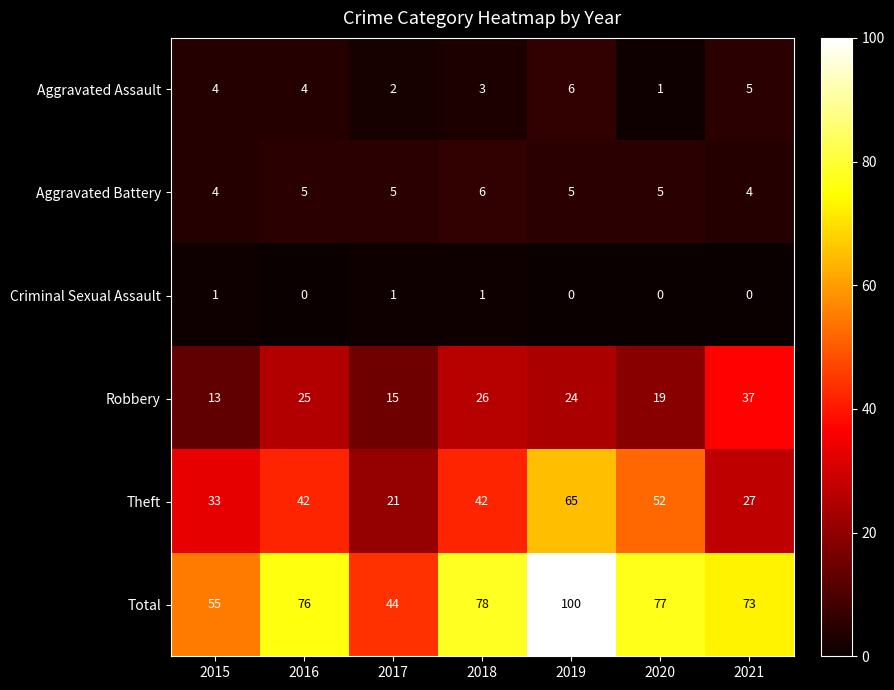

Which category has the highest value across all series?

2019